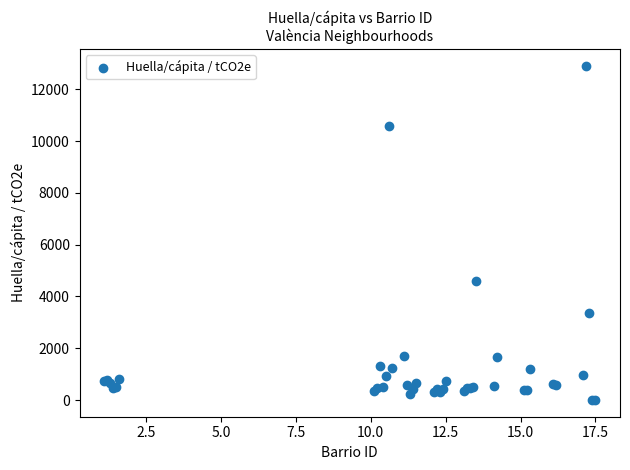

What Y value in the scatter plot is closest to 6459?

4610.1